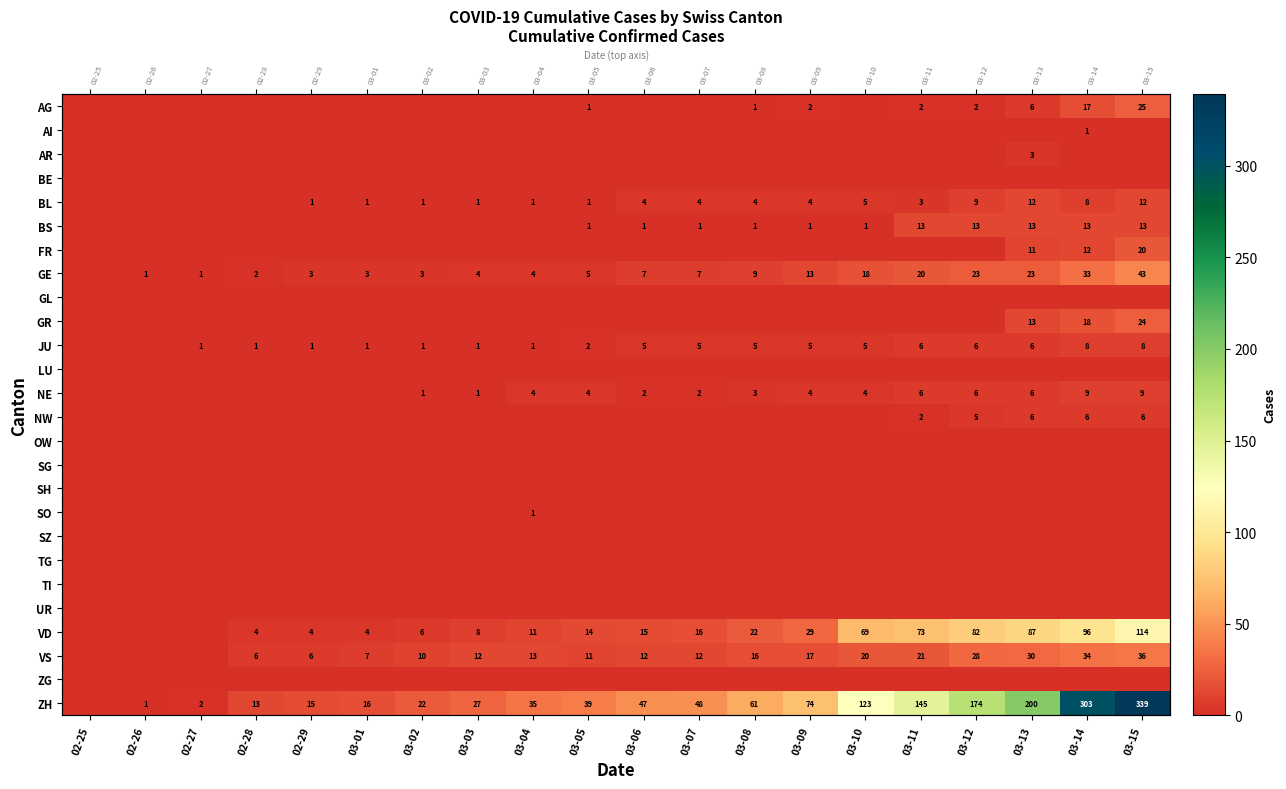

What is the total value across all series at 03-06?

93